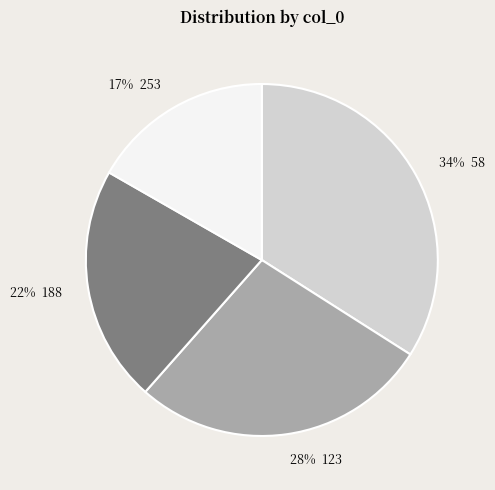

Is there any slice that represents more than half of the pie?

No